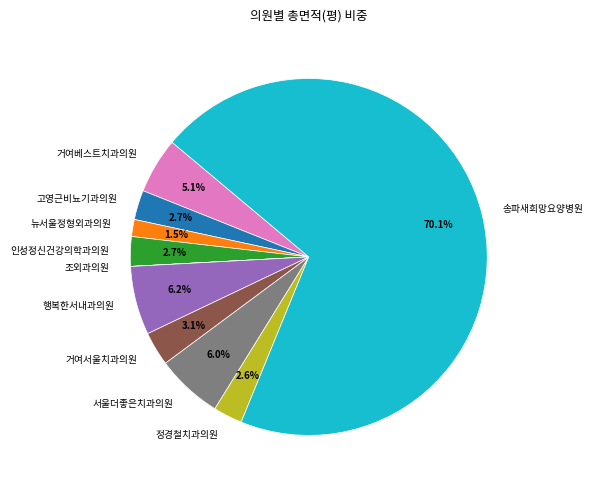

To the nearest percent, what portion does 거여서울치과의원 represent?

3%